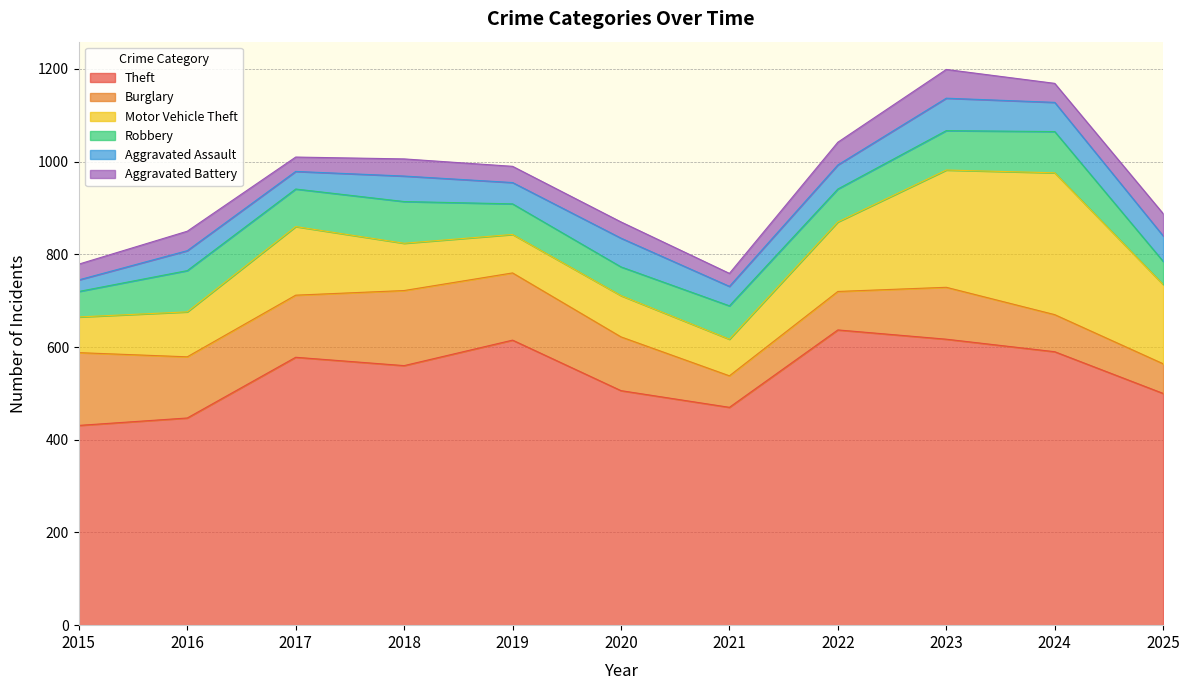

Which series has the largest total across all categories?

Theft